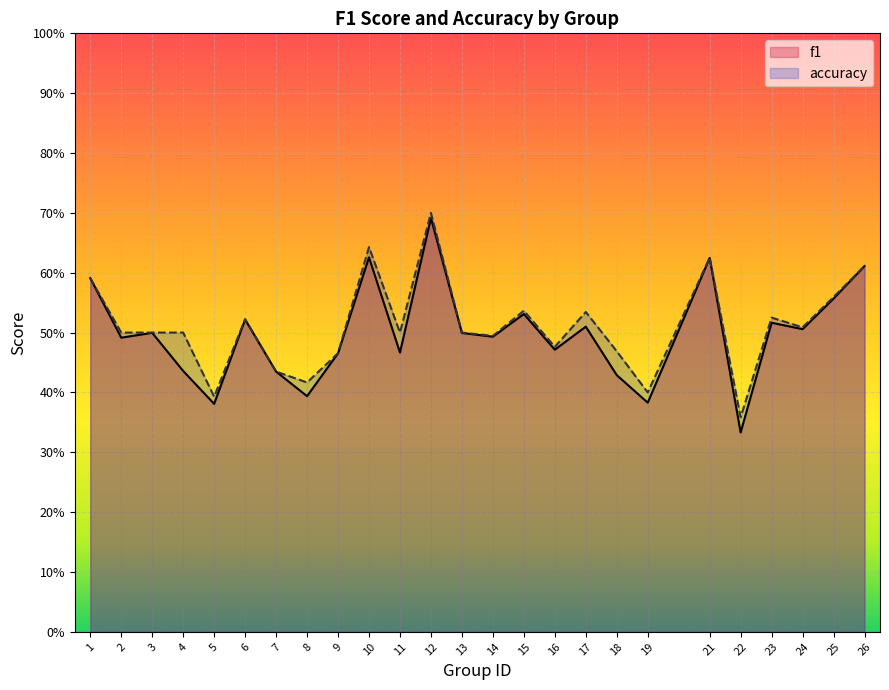

Is it true that accuracy equals 0.5 at 16?

True